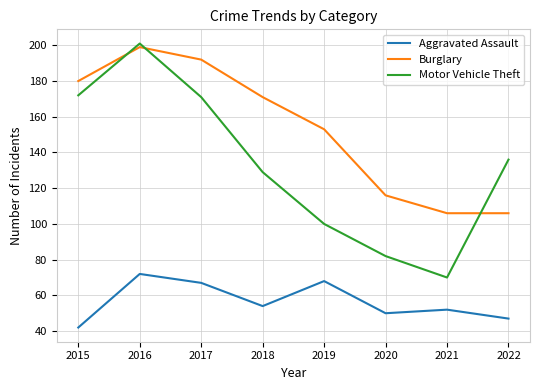

True or false: Burglary and Aggravated Assault intersect in this chart.

False